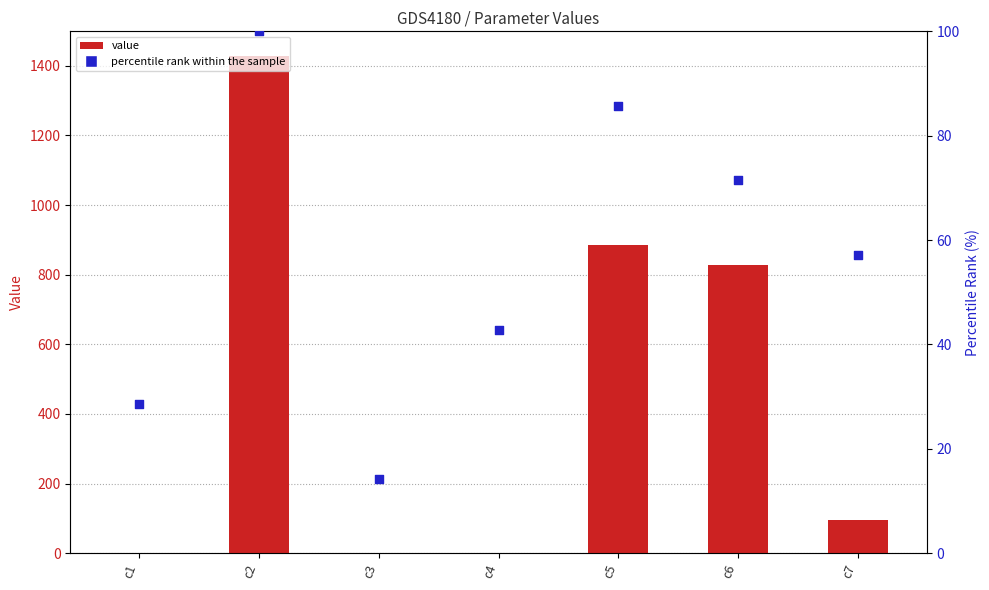

What is the total value across all series at c7?

153.3